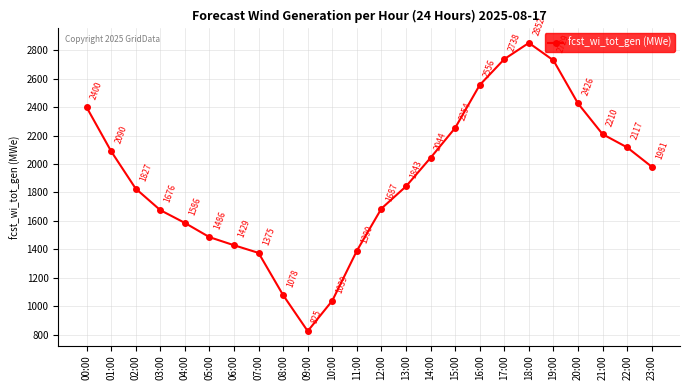

What is the label of the 7th point from the right?

17:00